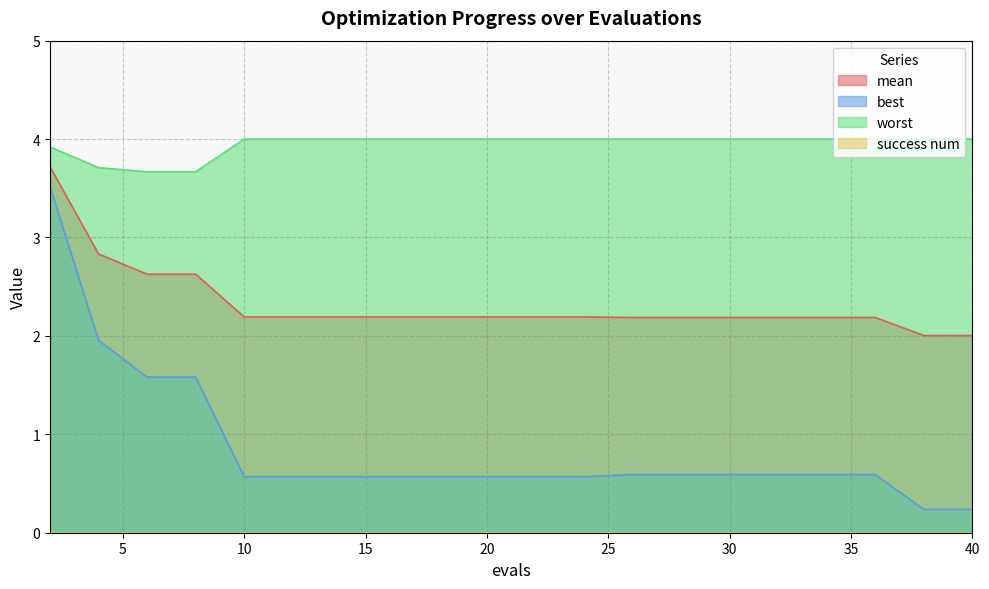

What is the lowest value of the best series?

0.2